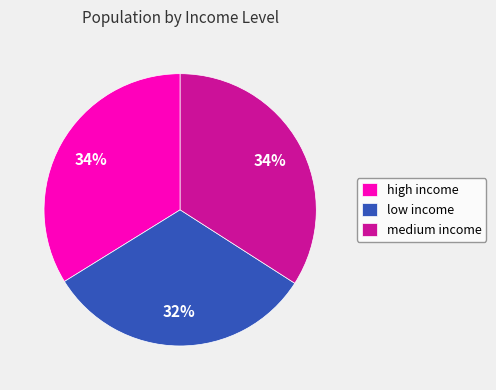

What percentage is the high income slice, to the nearest percent?

34%